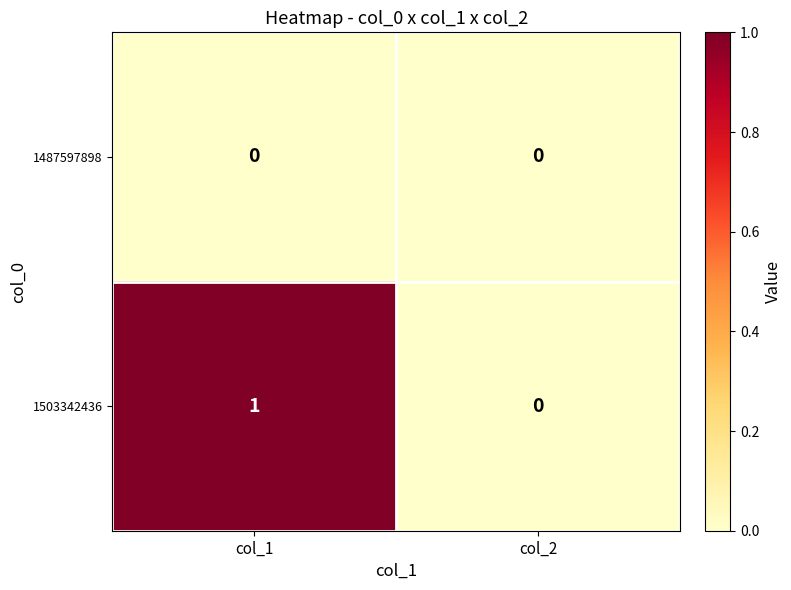

Which series has the largest range (max minus min)?

1503342436